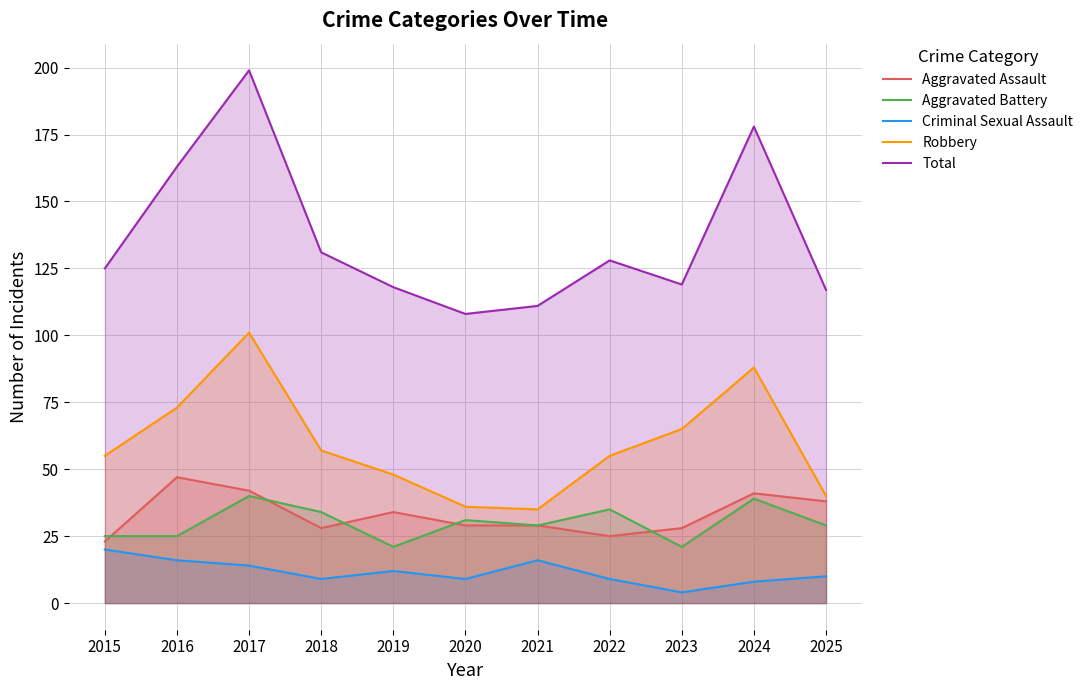

At 2022, list the series in order from smallest to largest.

Criminal Sexual Assault, Aggravated Assault, Aggravated Battery, Robbery, Total